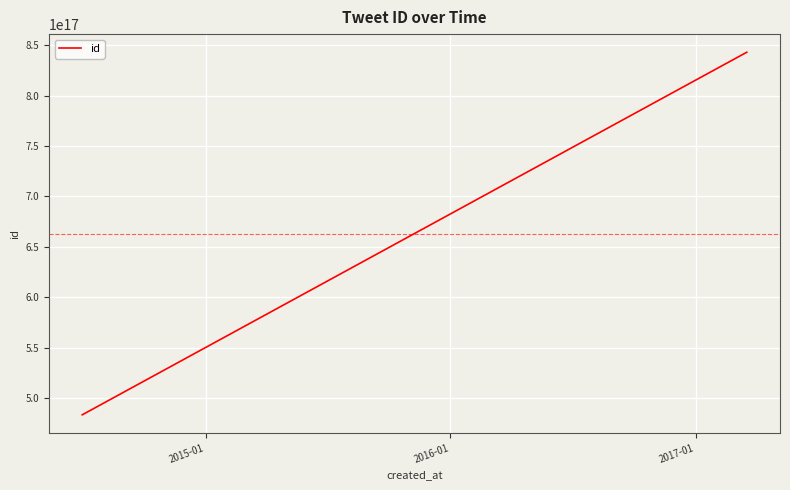

True or false: the data has more than 2 interior local peaks.

False